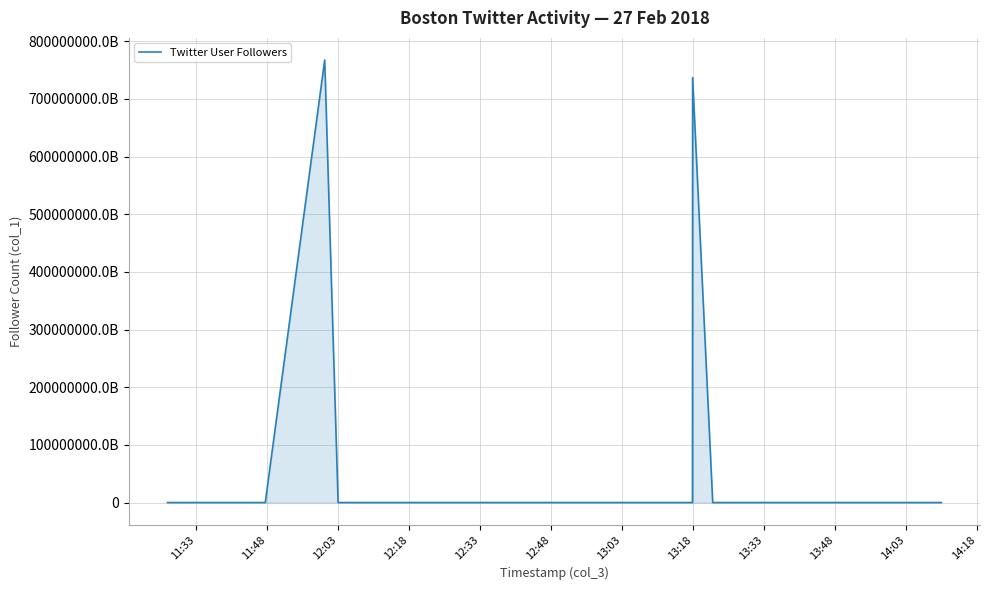

Is this an area chart (filled region under the line)?

Yes